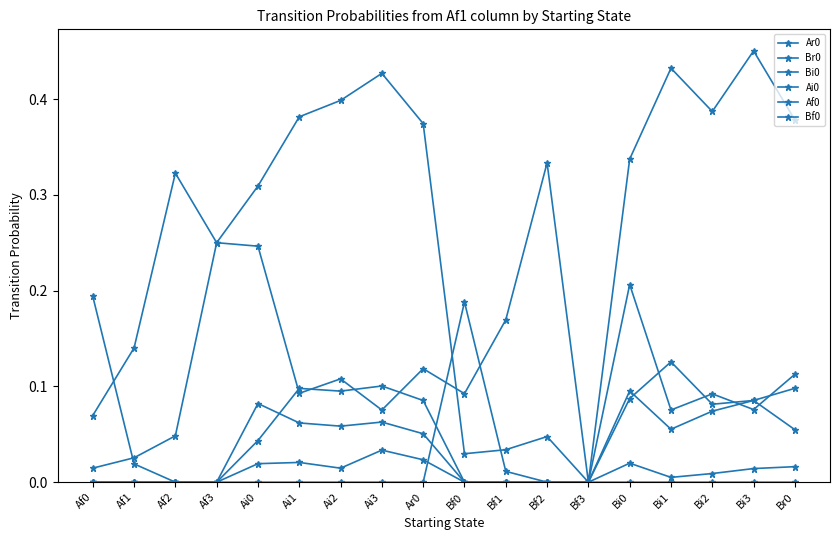

Is this an area chart (filled region under the line)?

No